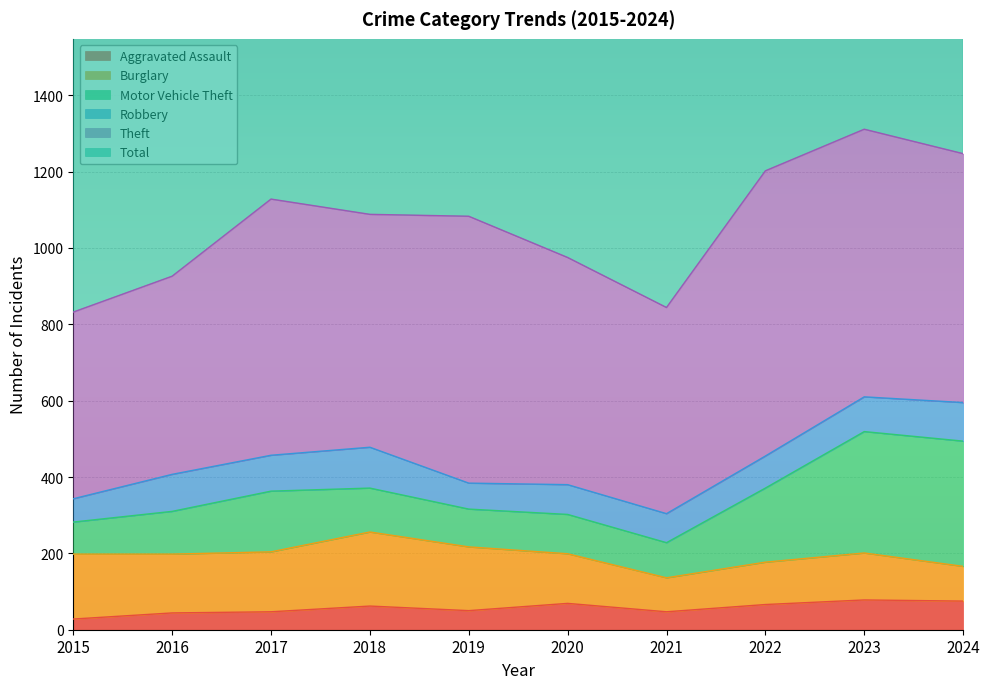

How many values in the Robbery series are below 91?

5